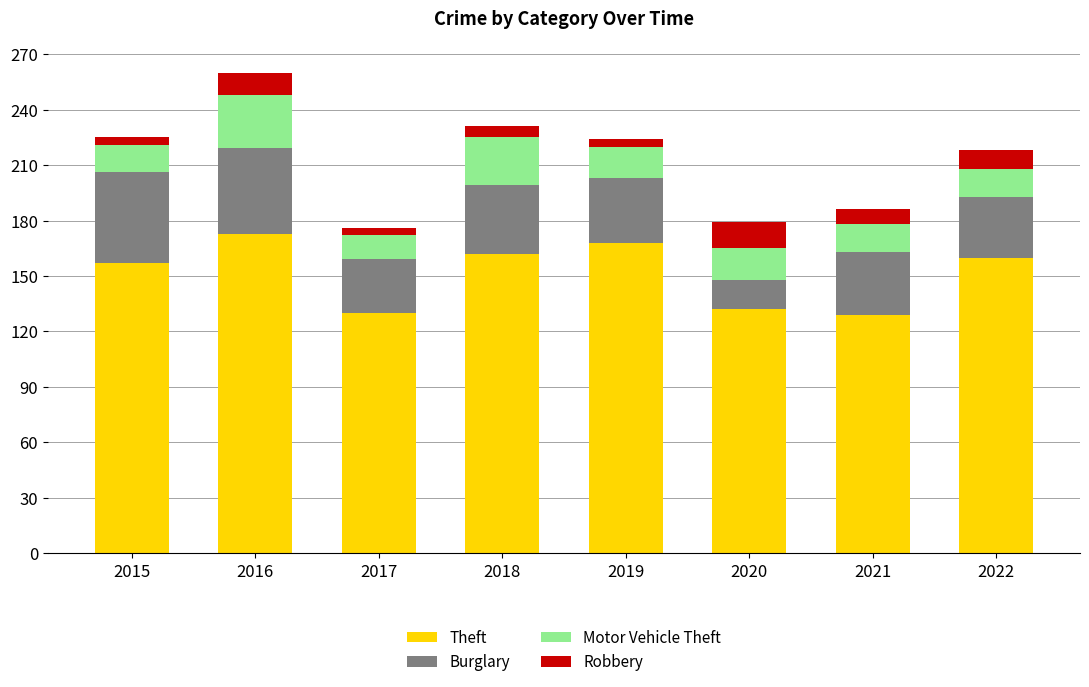

Is it true that Theft equals 223 at 2021?

False